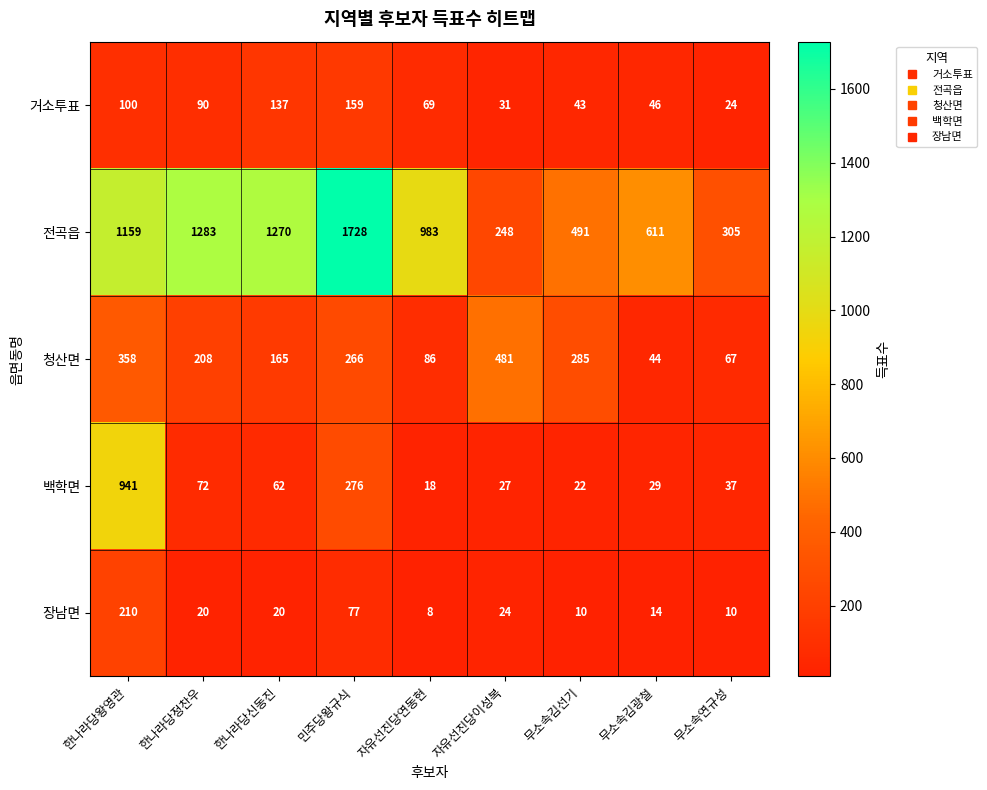

Rank the series at 민주당왕규식 from highest to lowest value.

전곡읍, 백학면, 청산면, 거소투표, 장남면